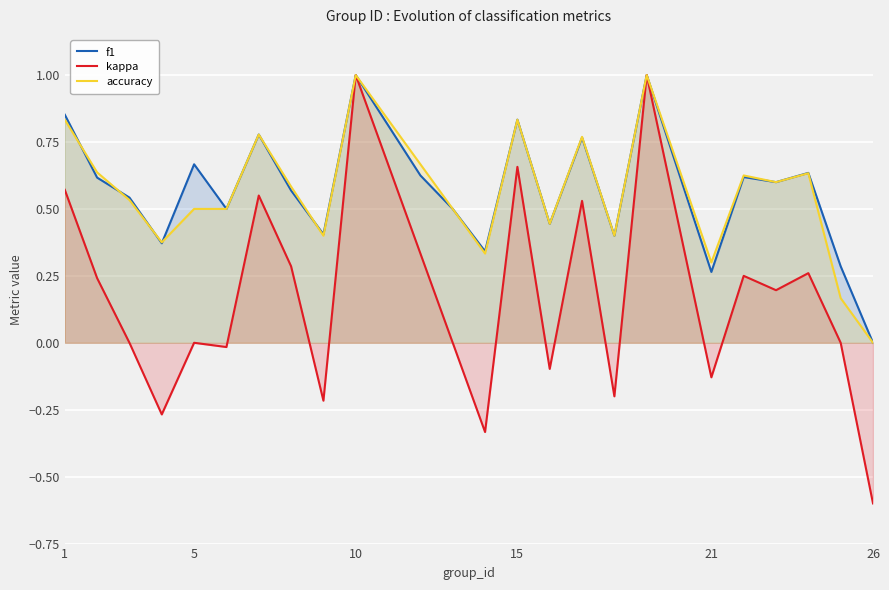

Which series has the widest spread of values?

kappa